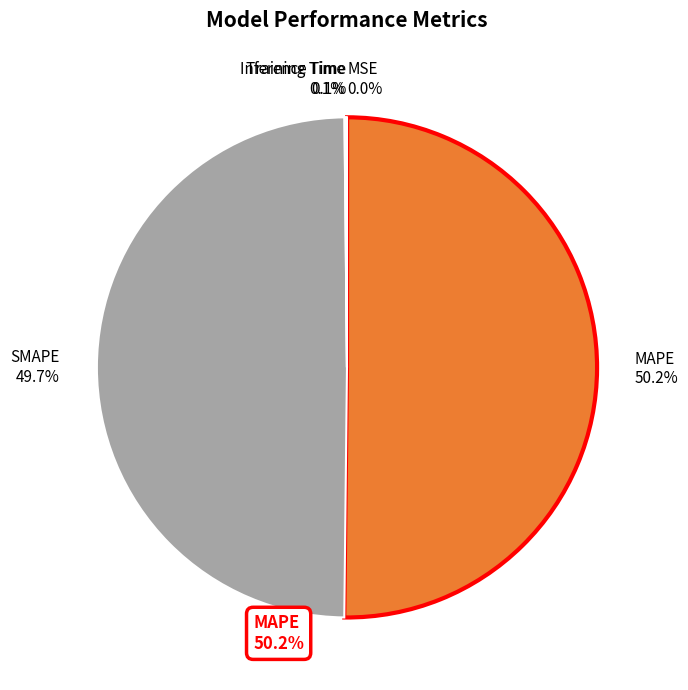

What percentage do SMAPE and MAPE together represent?

99.8%